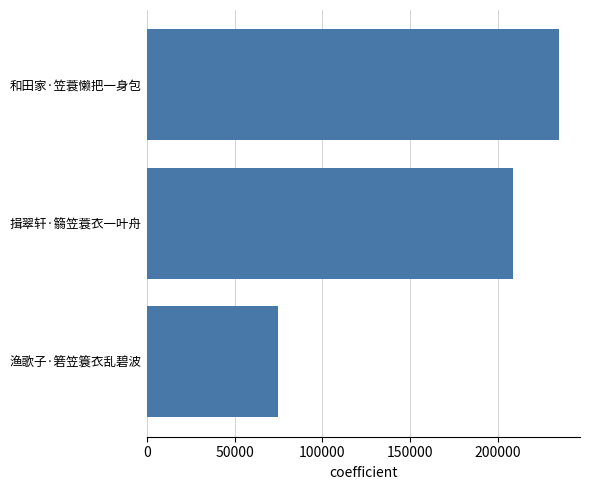

Approximately how many times larger is the value at 和田家·笠蓑懒把一身包 compared to 渔歌子·箬笠簑衣乱碧波?

3.1